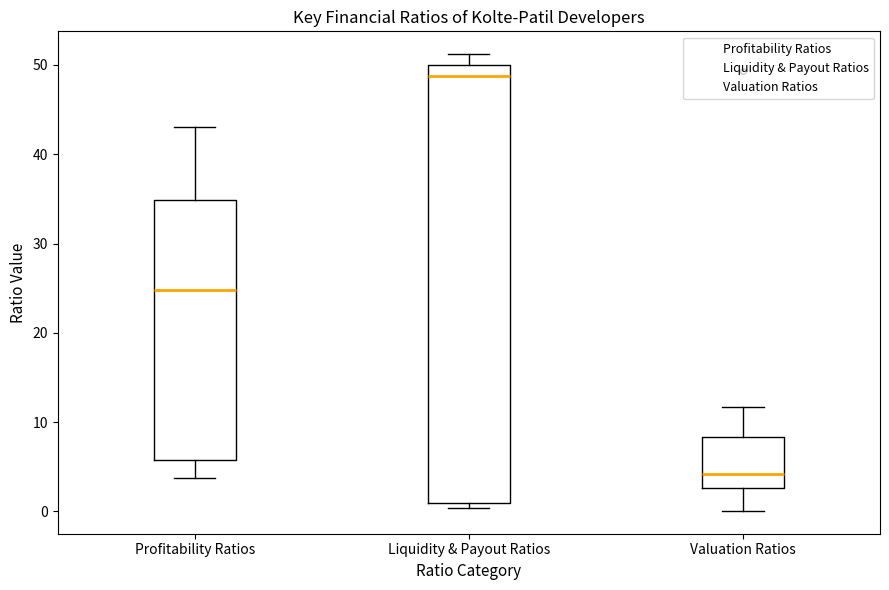

Reading left to right, transcribe this box plot: for each box, give where its median line is, the range the box spans, and where its two whiskers end, as read against the y-axis. The values are not printed on the chart, so give them approximately, as read against the axis.

Profitability Ratios: median 25, box 6 to 35, whiskers 4 to 43
Liquidity & Payout Ratios: median 49, box 1 to 50, whiskers 0 to 51
Valuation Ratios: median 4, box 3 to 8, whiskers 0 to 12